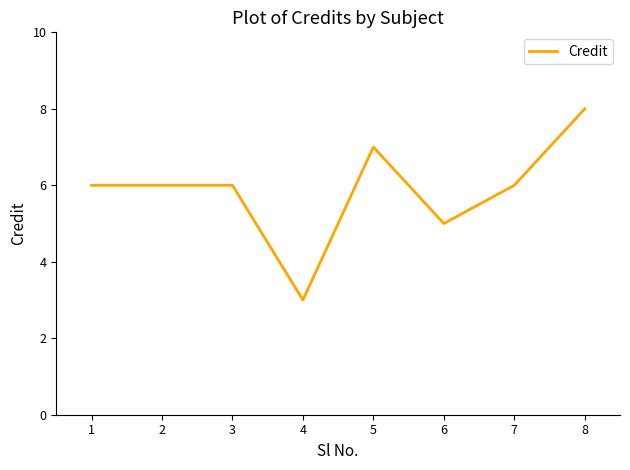

What is the minimum value shown in the chart?

3